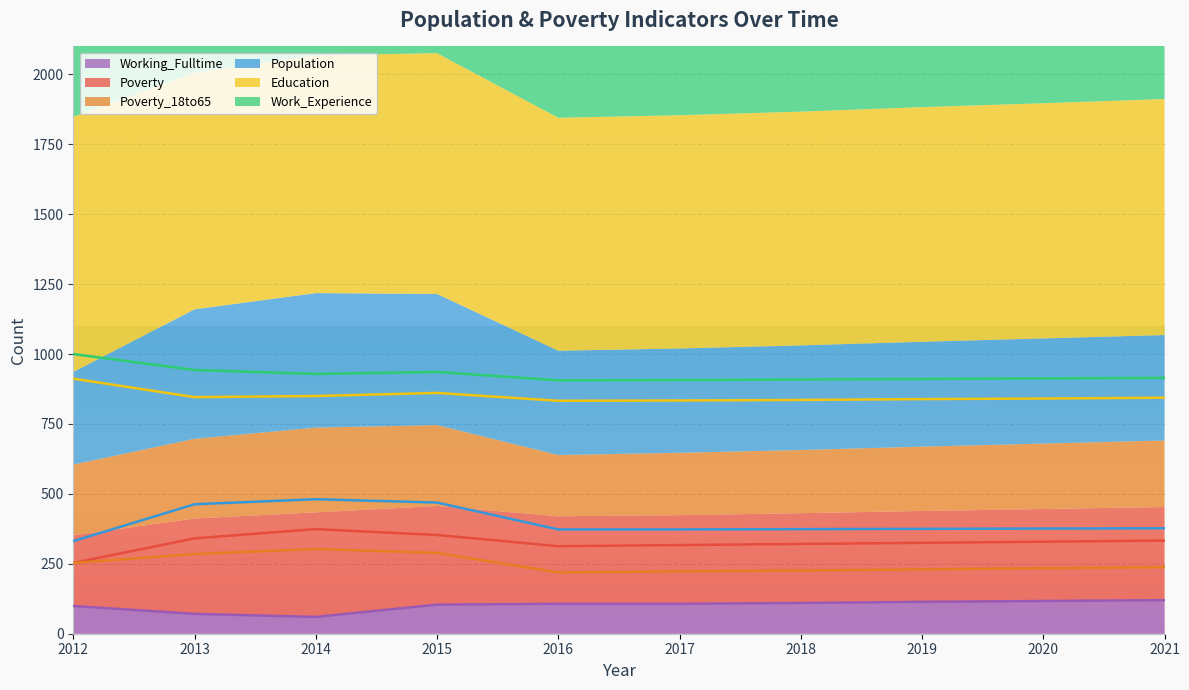

Reading right to left, transcribe all the data shown in this chart.

Poverty: 333	329	325	321	317	313	353	374	341	253
Poverty_18to65: 238	234	230	226	223	219	289	303	285	253
Education: 844	841	839	836	834	833	861	850	846	912
Work_Experience: 915	913	911	909	907	906	936	929	943	1000
Population: 377	376	375	374	373	373	469	481	463	331
Working_Fulltime: 120	117	114	110	107	107	104	60	71	99